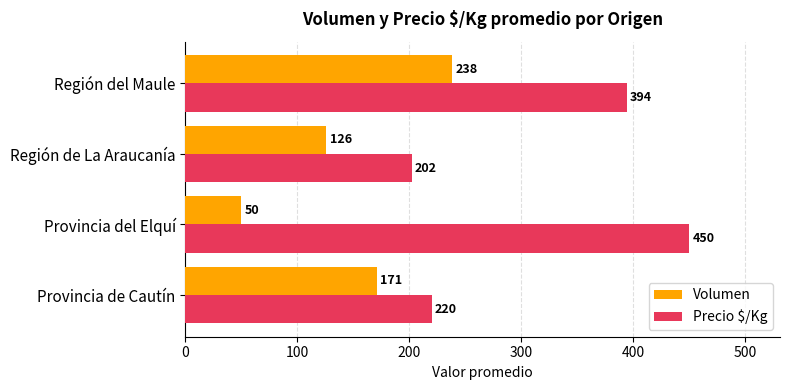

What is the difference between the maximum and minimum values in the Precio $/Kg series?

248